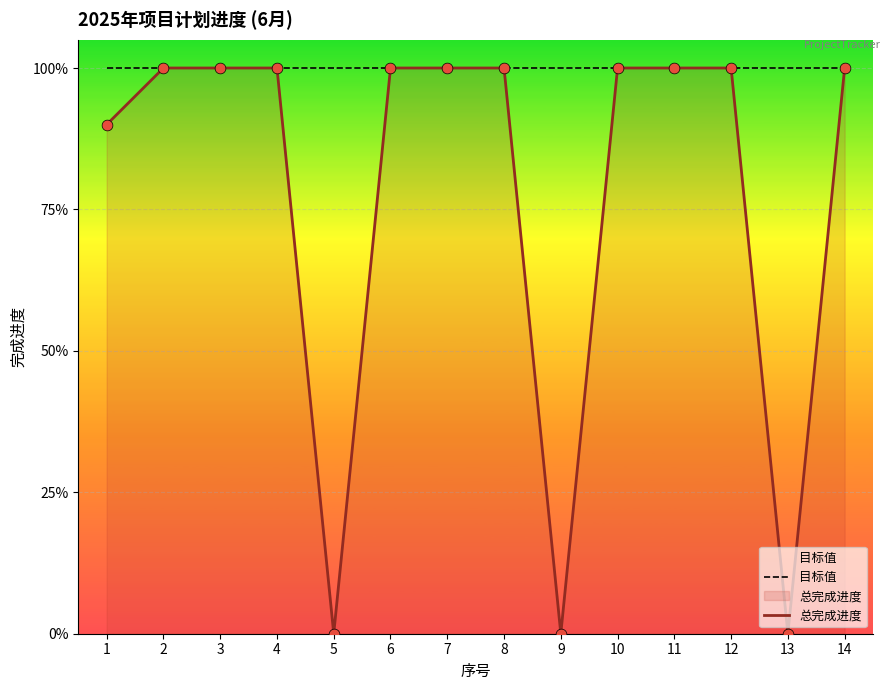

Is the value of 总完成进度 at 2 greater than the value of 目标值 at 1?

No